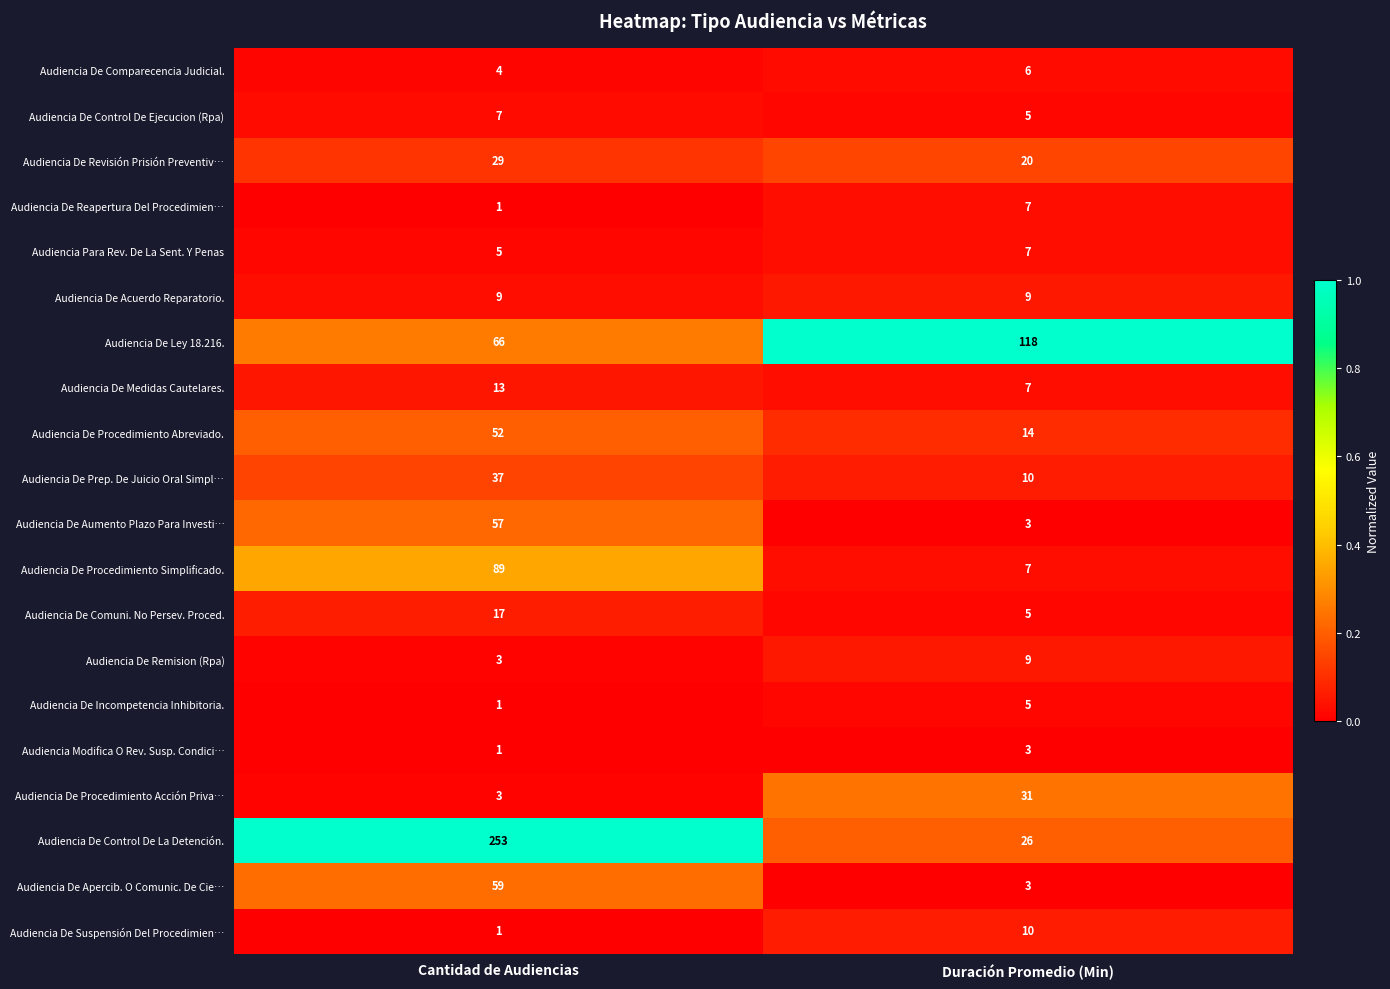

How many categories are shown in the chart?

2